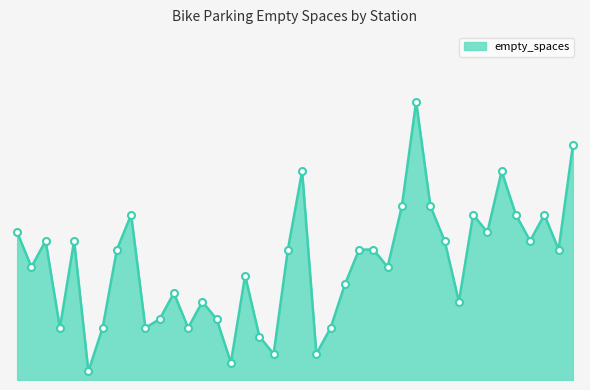

True or false: there are more than 1 points higher than both neighbors.

True